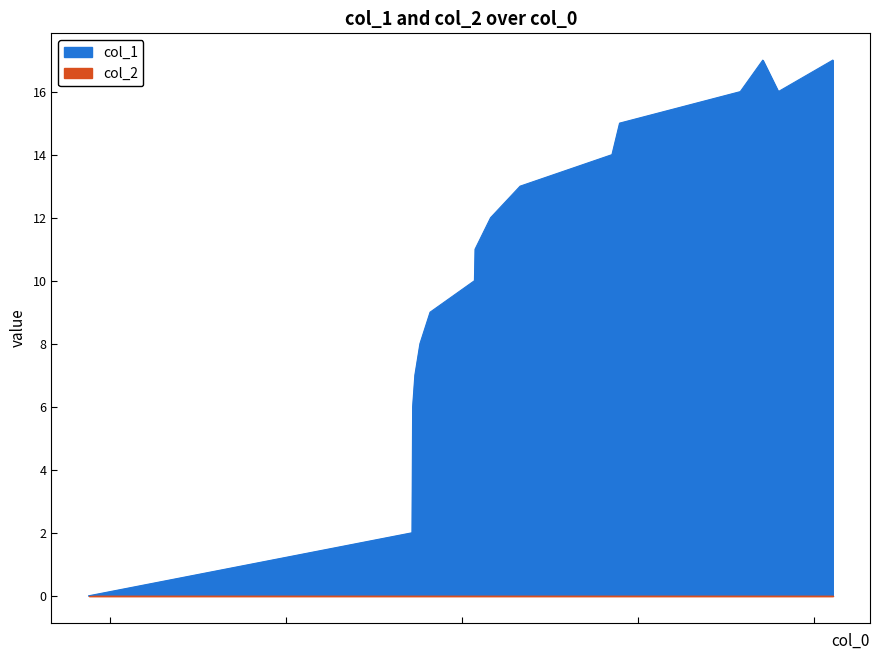

Where is the first local maximum?

1611418086